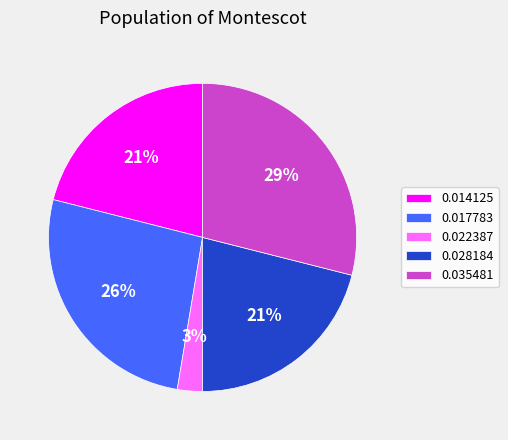

Which has a higher value, 0.022387 or 0.028184?

0.028184